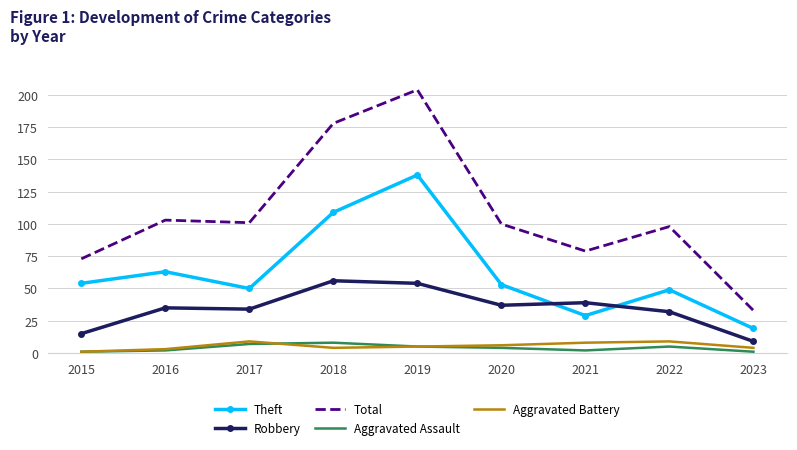

At which category is the sum across all series the highest?

2019